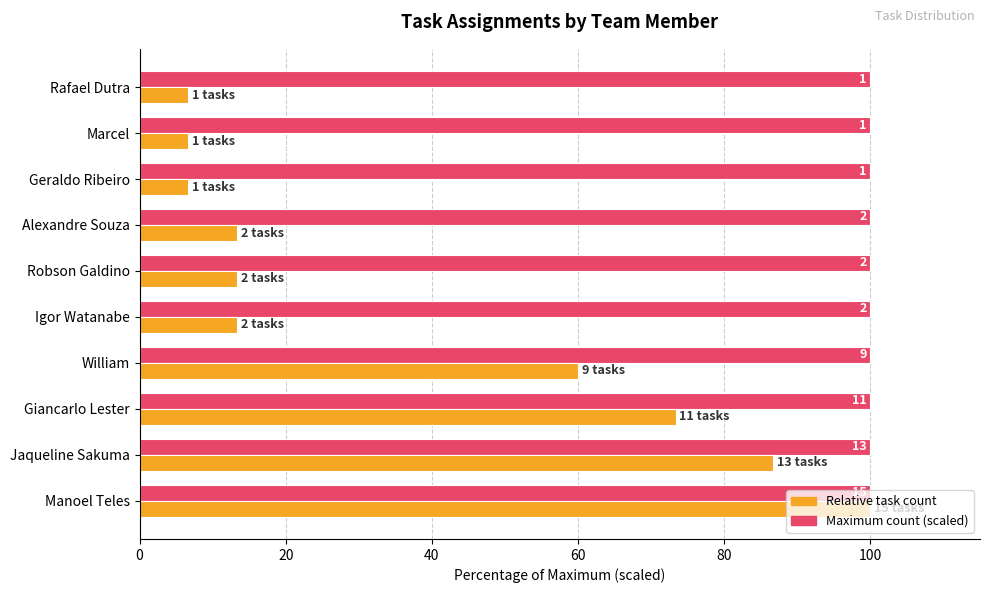

What are all the series names shown in the legend?

Relative task count, Maximum count (scaled)